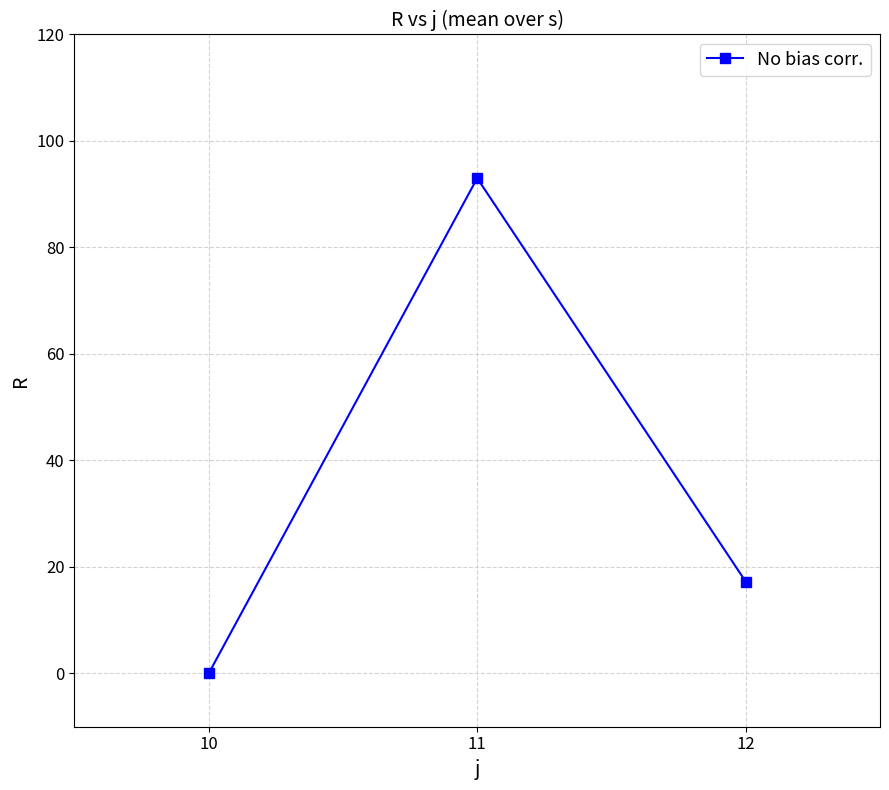

Which label corresponds to the largest value in the chart?

11